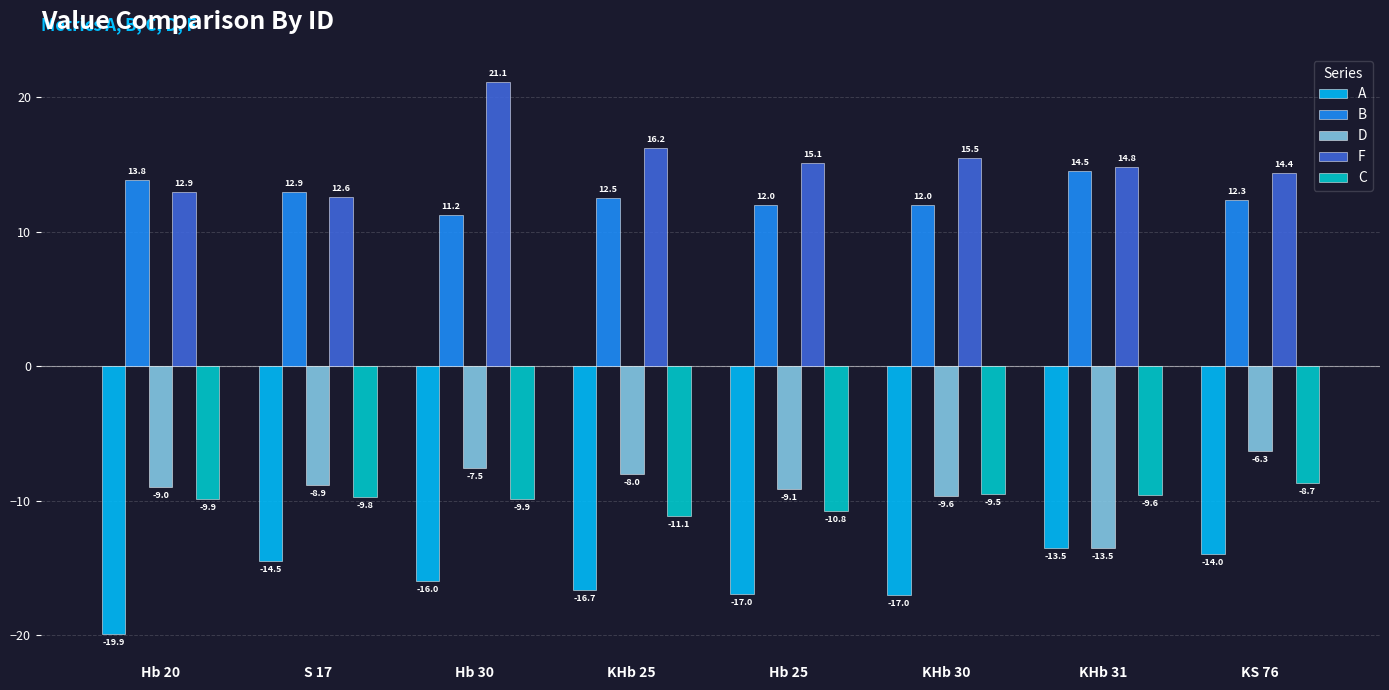

Count the number of data series in this chart.

5